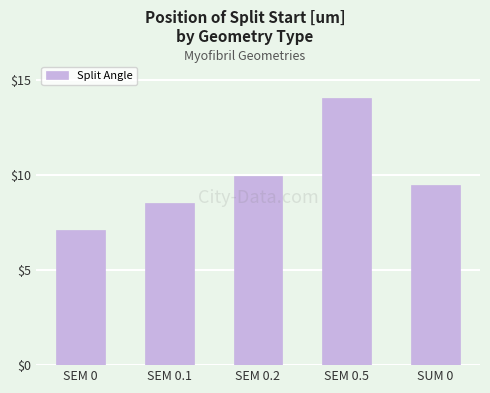

What is the sum of all values?

49.1